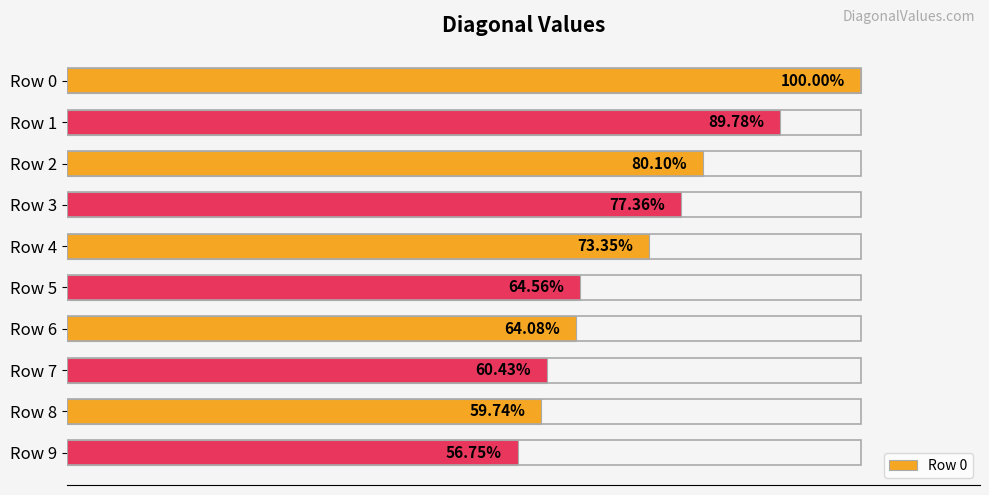

Between Row 5 and Row 1, which is larger?

Row 1